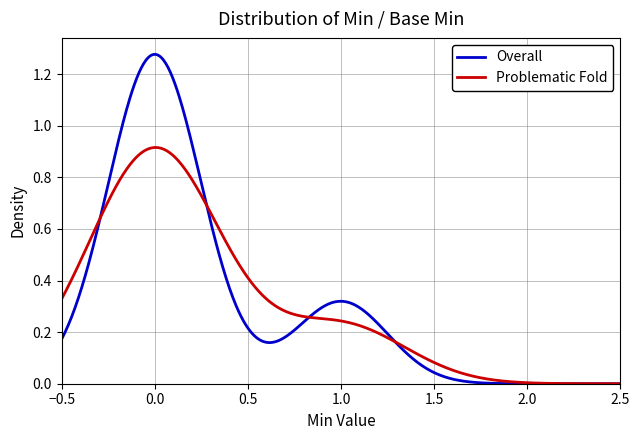

What is the difference between the second highest and second lowest values in the Overall series?

1